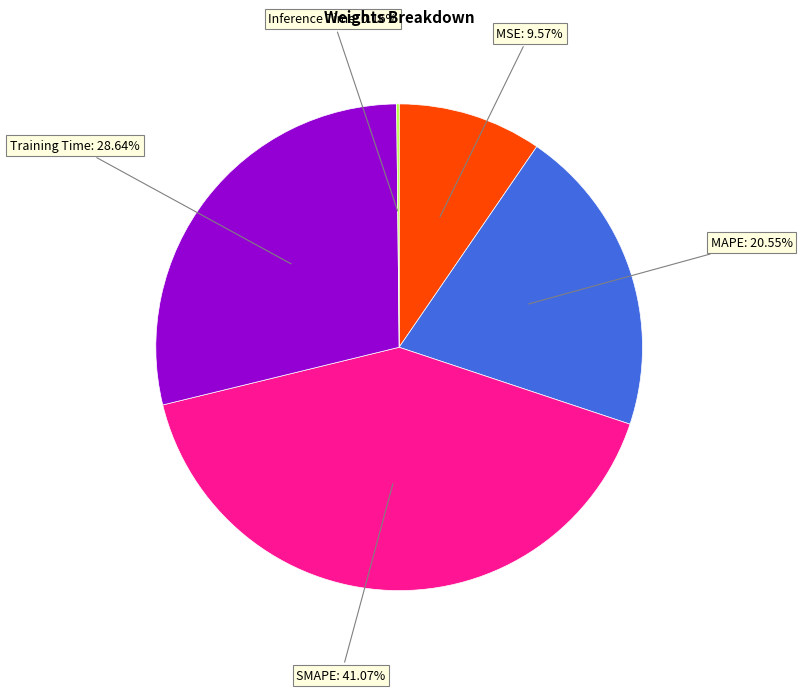

Between Training Time and MSE, which is larger?

Training Time